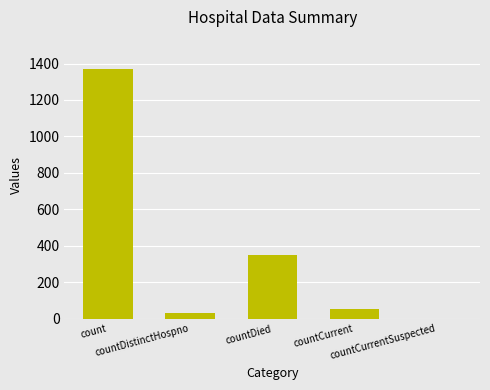

What is the maximum value shown in the chart?

1371